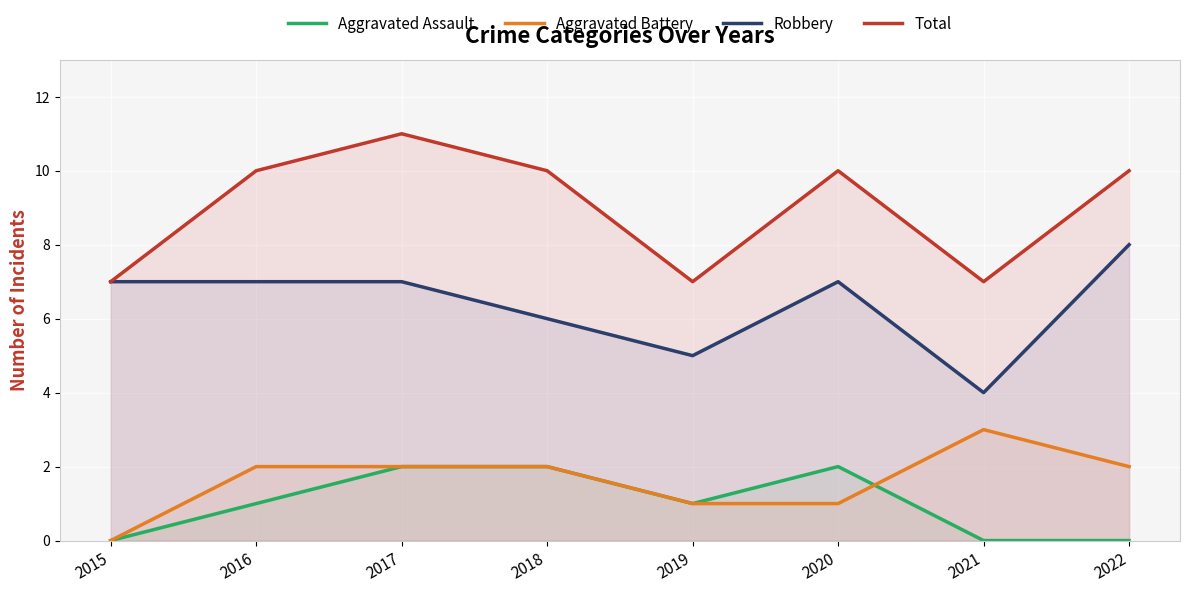

What is the difference between the maximum and minimum values in the Aggravated Battery series?

3